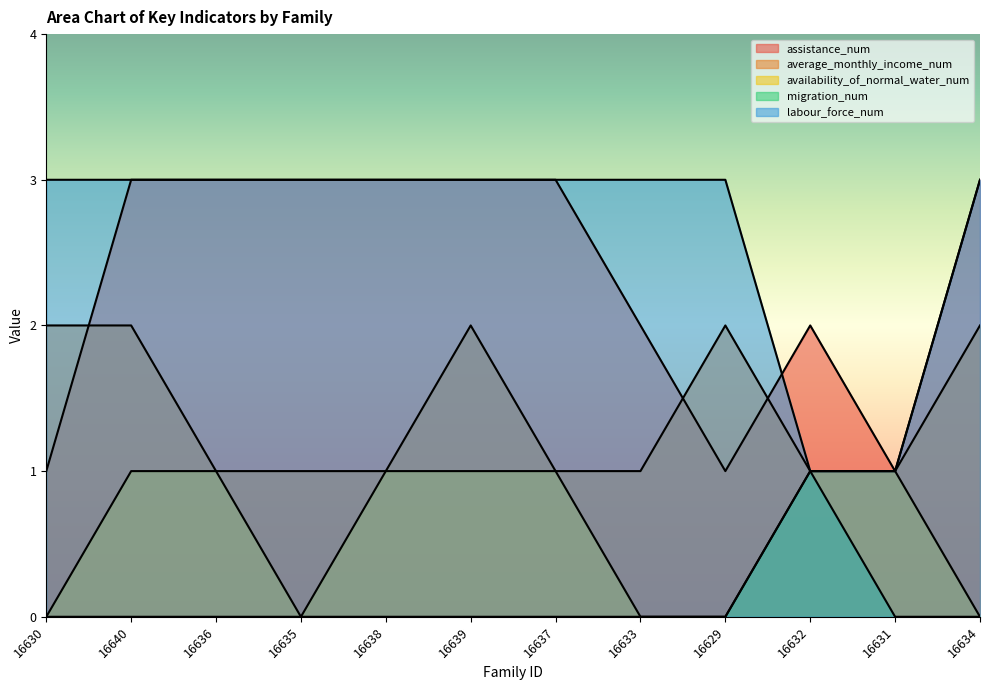

What are all the series names shown in the legend?

assistance_num, average_monthly_income_num, availability_of_normal_water_num, migration_num, labour_force_num